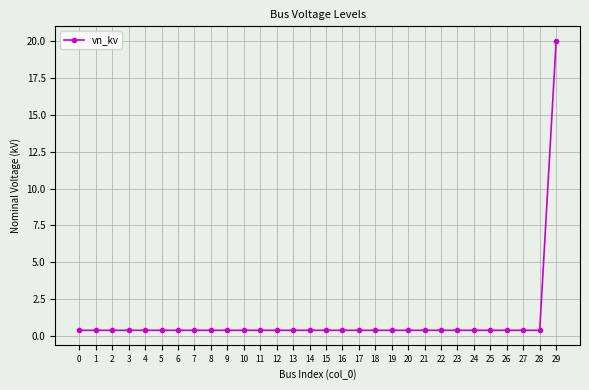

What is the difference between the maximum and minimum values?

19.6